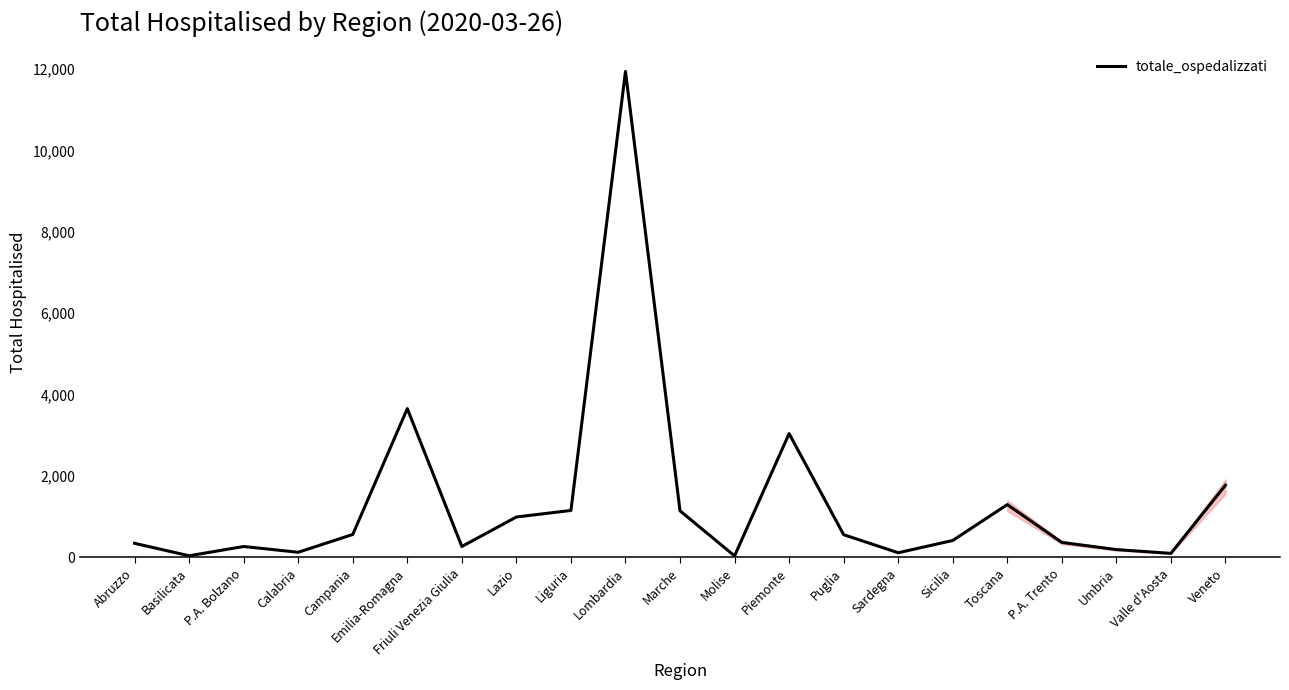

What is the change in value from Abruzzo to Marche?

+799